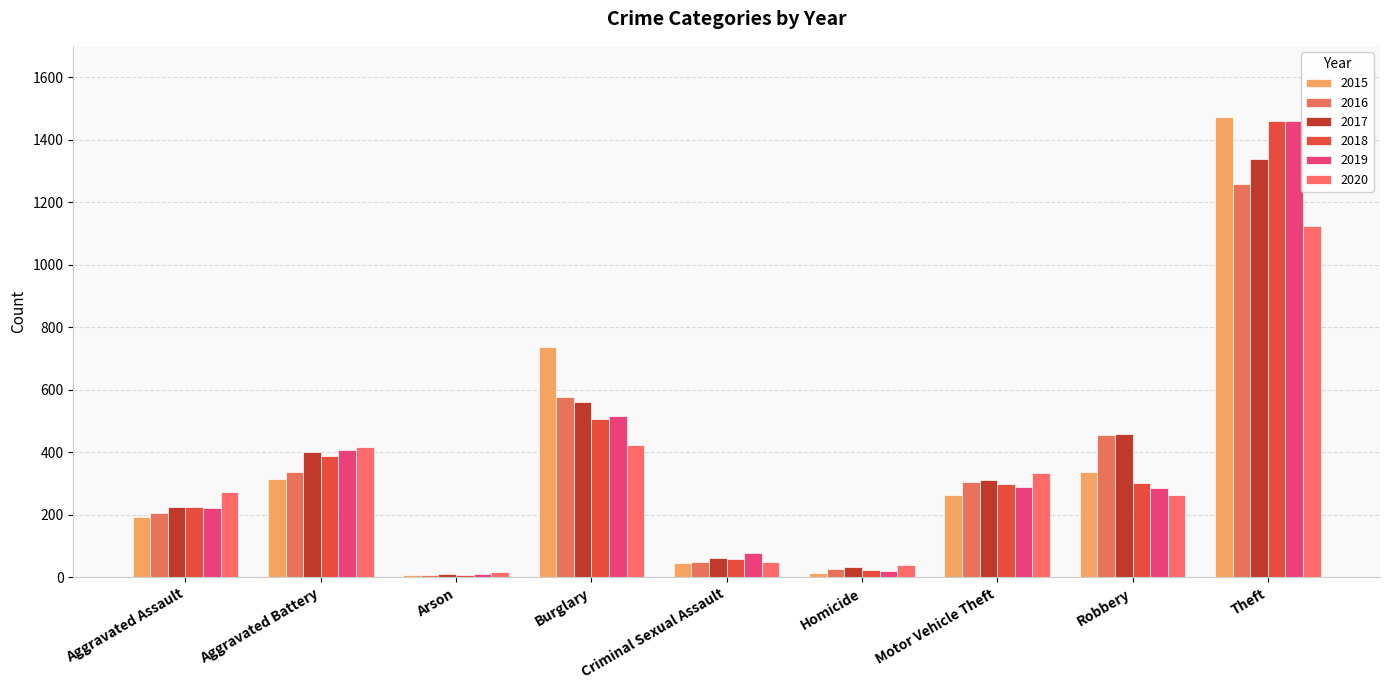

True or false: 2019 has a value of 517 at Burglary.

True